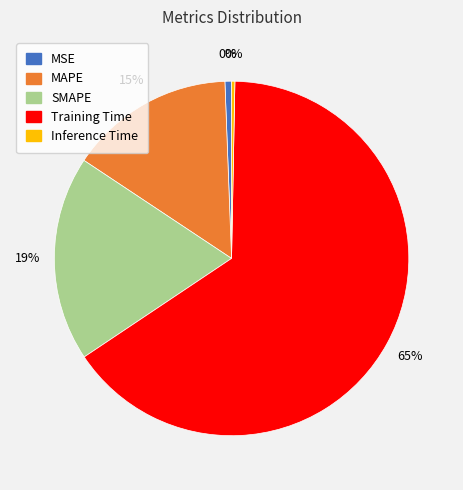

To the nearest percent, what percentage of the pie is Training Time?

65%